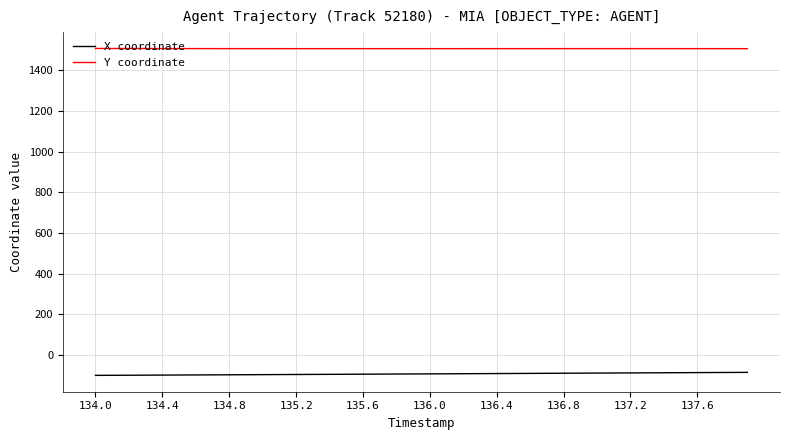

True or false: Y coordinate and X coordinate intersect in this chart.

False